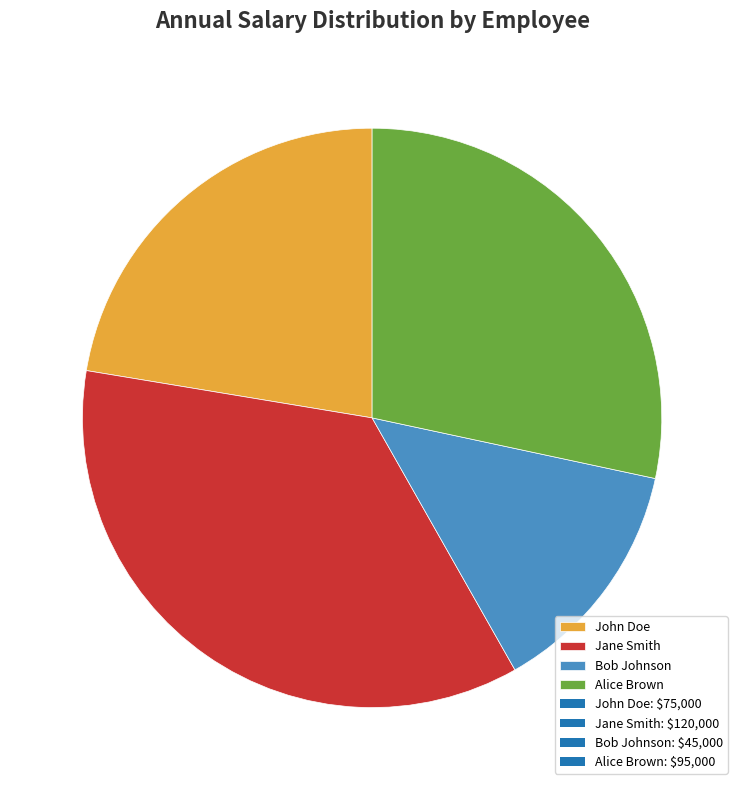

The Bob Johnson slice represents 26% of the pie. True or false?

False